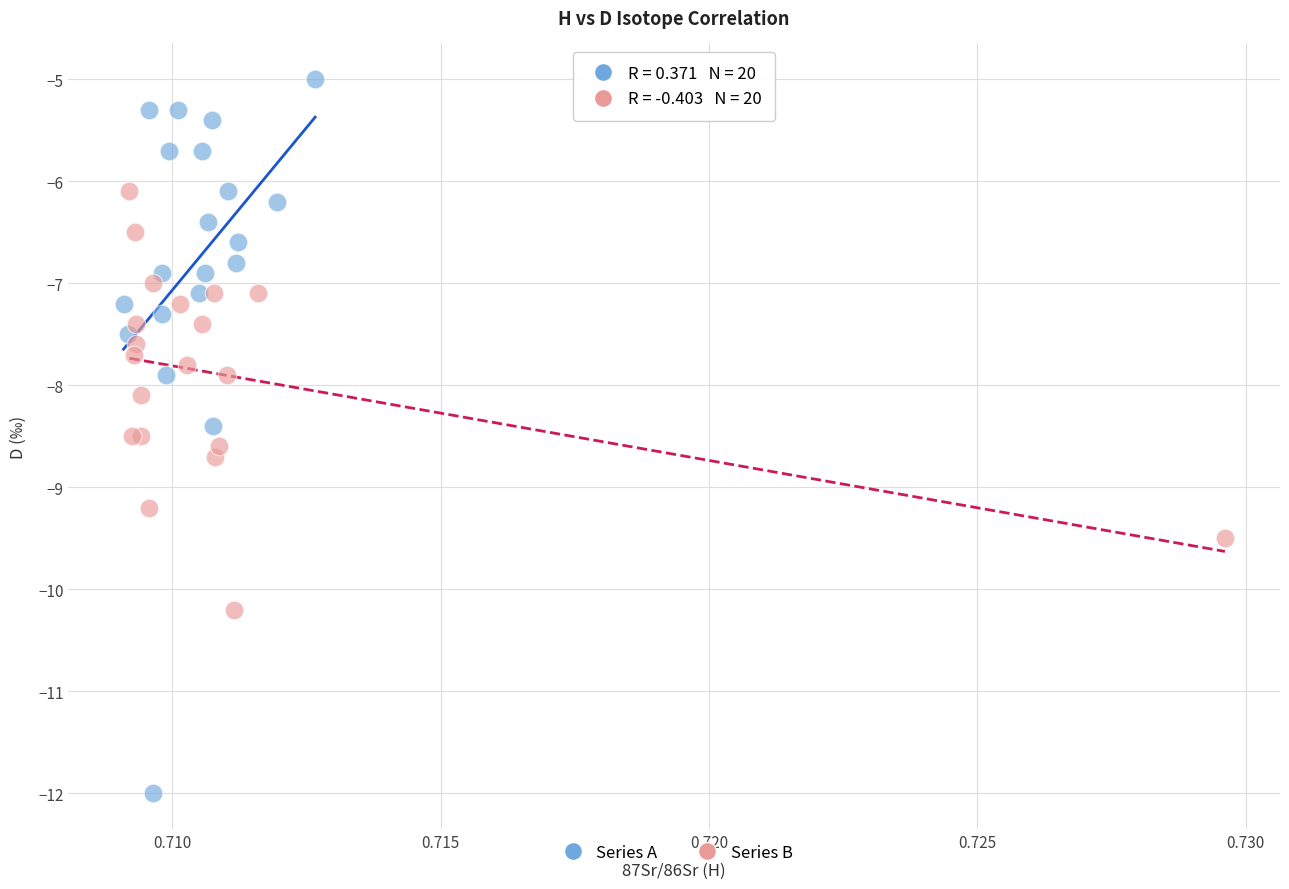

Which series reaches the minimum Y coordinate?

Series A